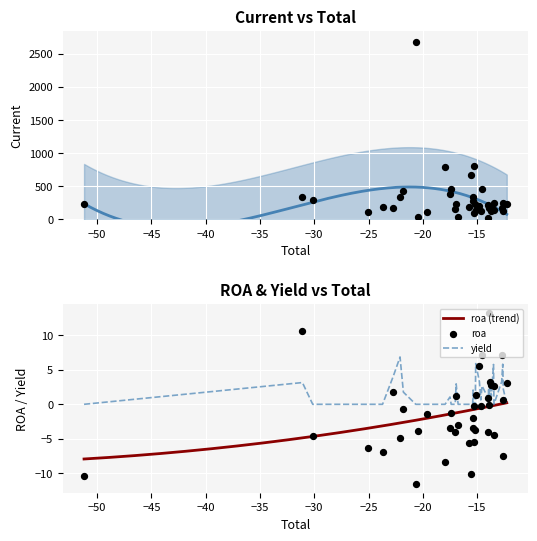

What is the maximum value for yield?

6.9